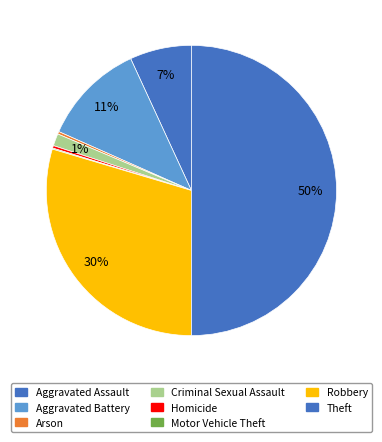

How many slices are in this pie chart?

8